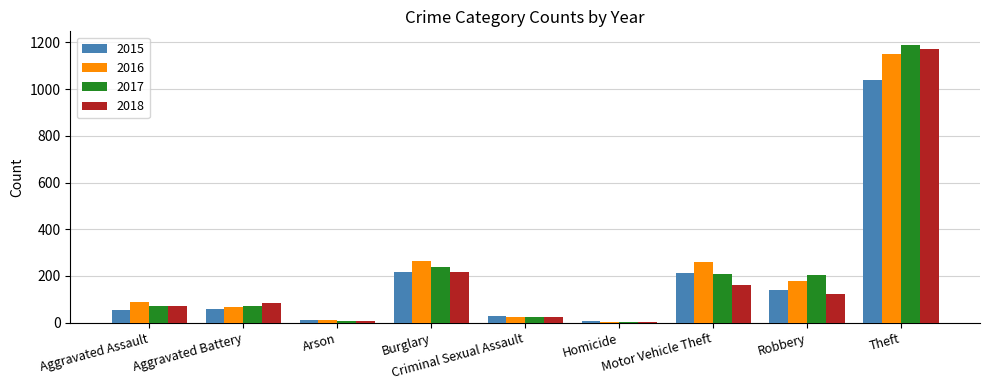

What is the greatest value displayed?

1188